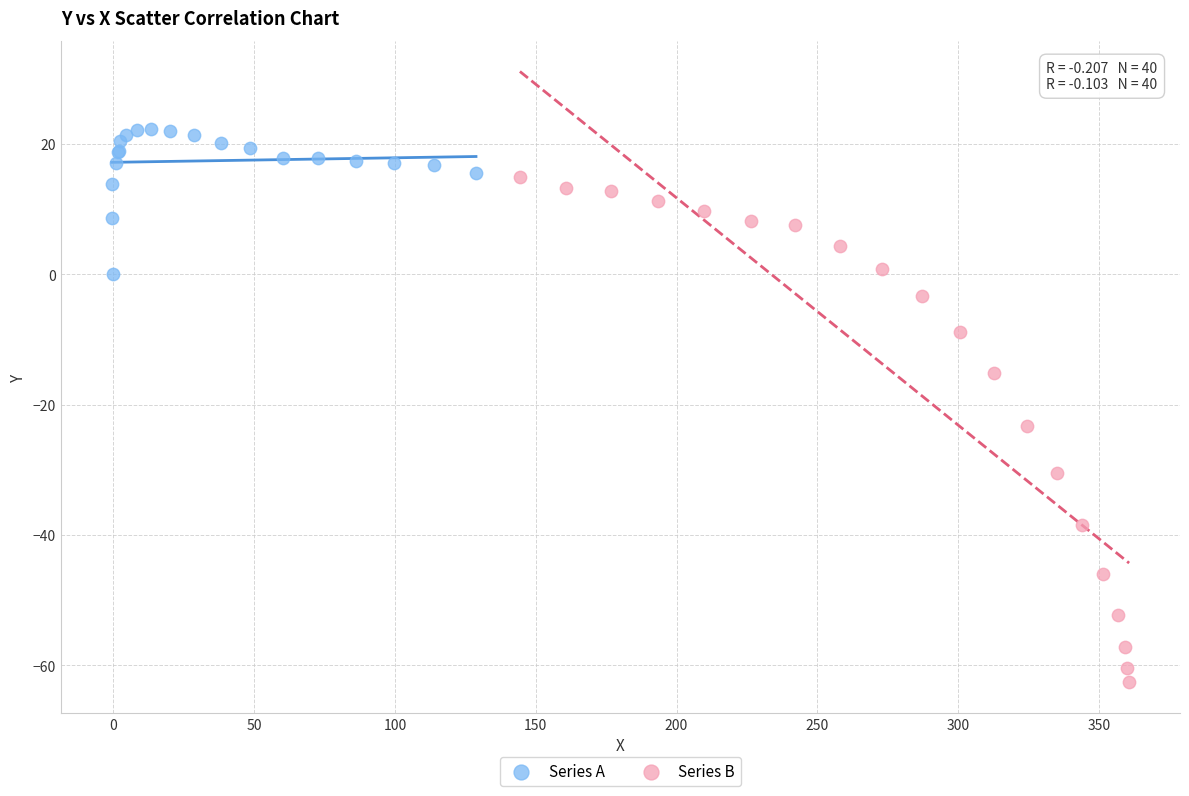

Which series has the largest Y range (max minus min)?

Series B